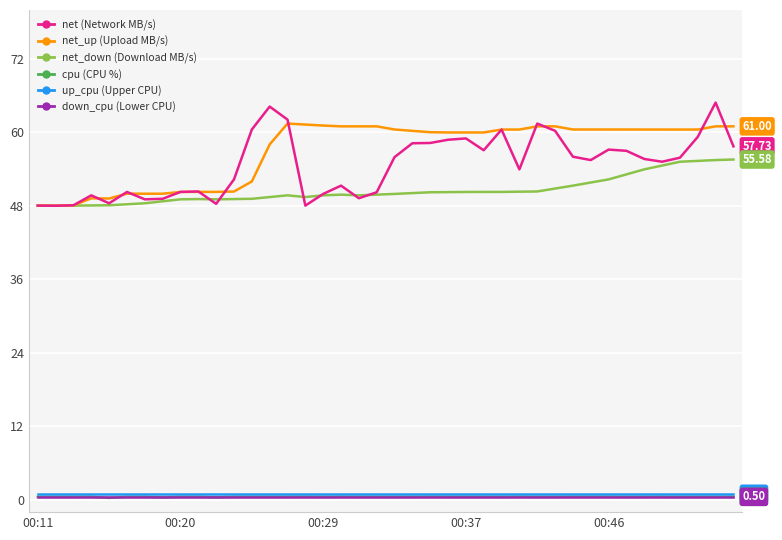

How many lines are shown in the chart?

6